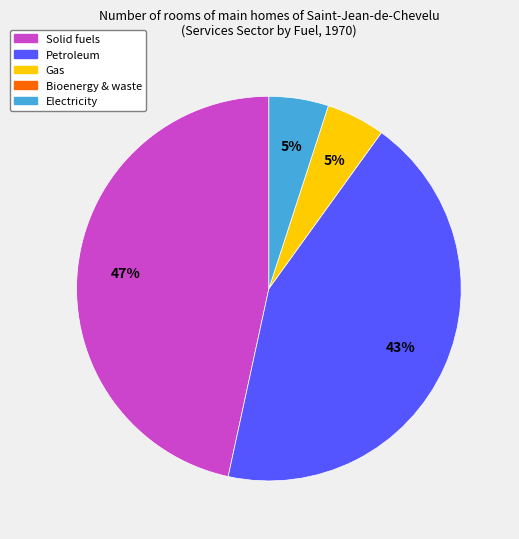

To the nearest percent, what is the average slice percentage?

25%